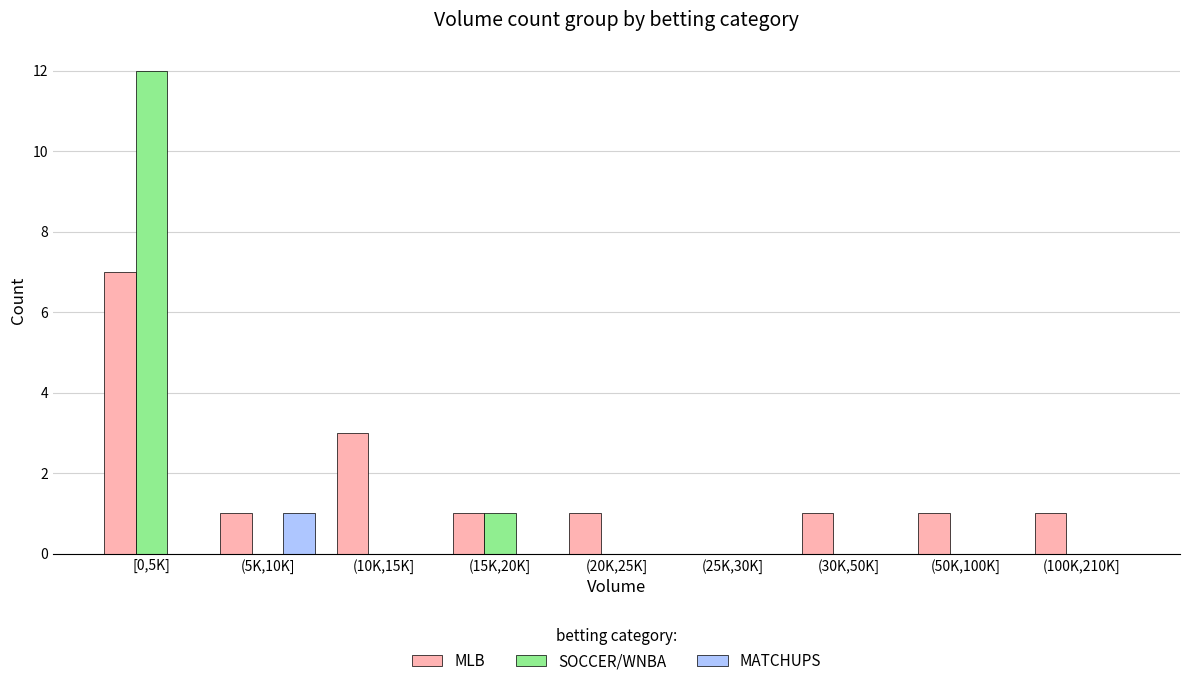

Reading left to right, extract all data points from this chart.

MLB: [0,5K]=7	(5K,10K]=1	(10K,15K]=3	(15K,20K]=1	(20K,25K]=1	(25K,30K]=0	(30K,50K]=1	(50K,100K]=1	(100K,210K]=1
SOCCER/WNBA: [0,5K]=12	(5K,10K]=0	(10K,15K]=0	(15K,20K]=1	(20K,25K]=0	(25K,30K]=0	(30K,50K]=0	(50K,100K]=0	(100K,210K]=0
MATCHUPS: [0,5K]=0	(5K,10K]=1	(10K,15K]=0	(15K,20K]=0	(20K,25K]=0	(25K,30K]=0	(30K,50K]=0	(50K,100K]=0	(100K,210K]=0